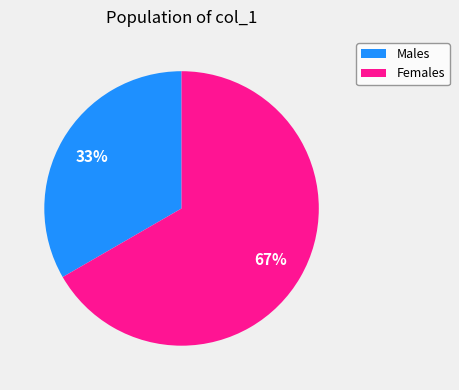

Does any single category account for the majority?

Yes